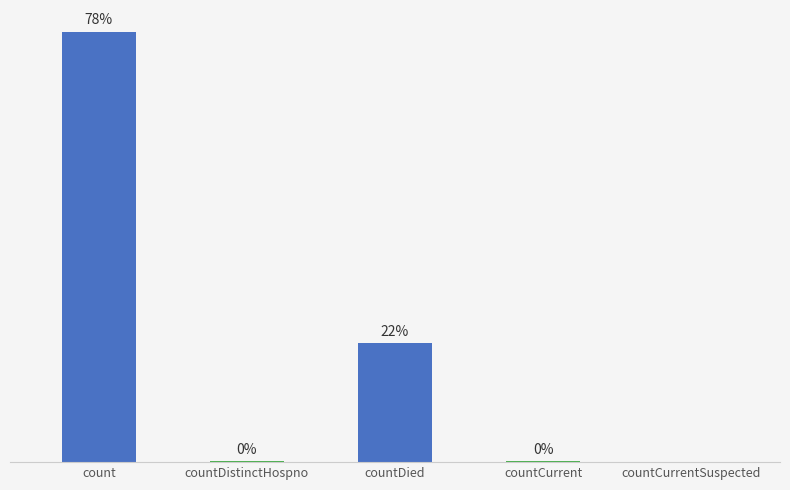

Between count and countDied, which is larger?

count